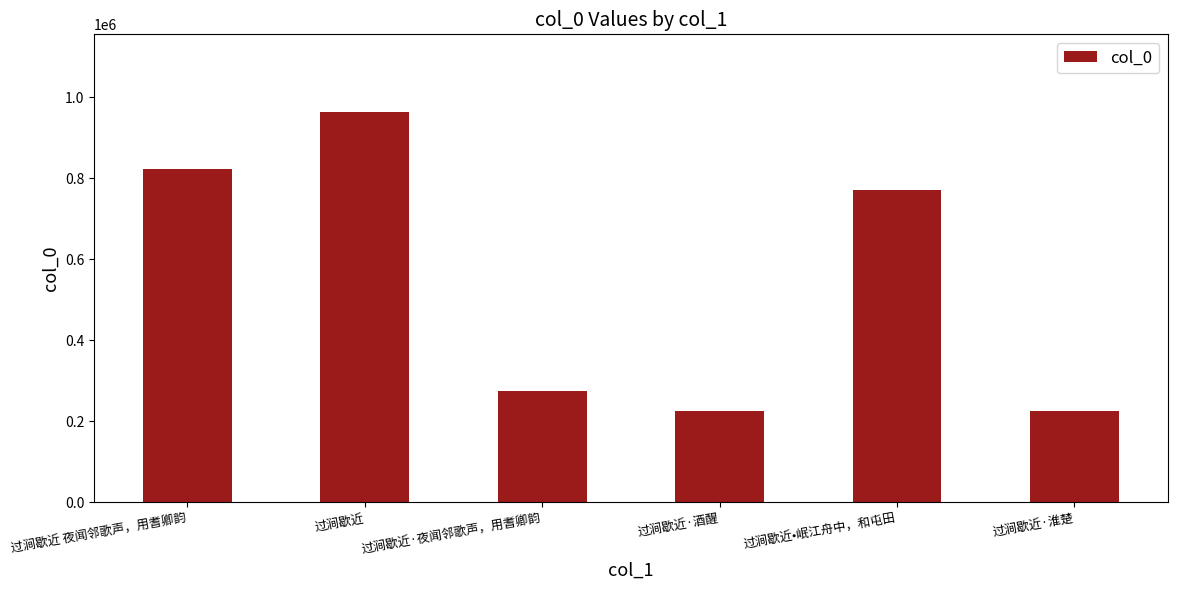

Is it true that the value at 过涧歇近·酒醒 is 226544?

True